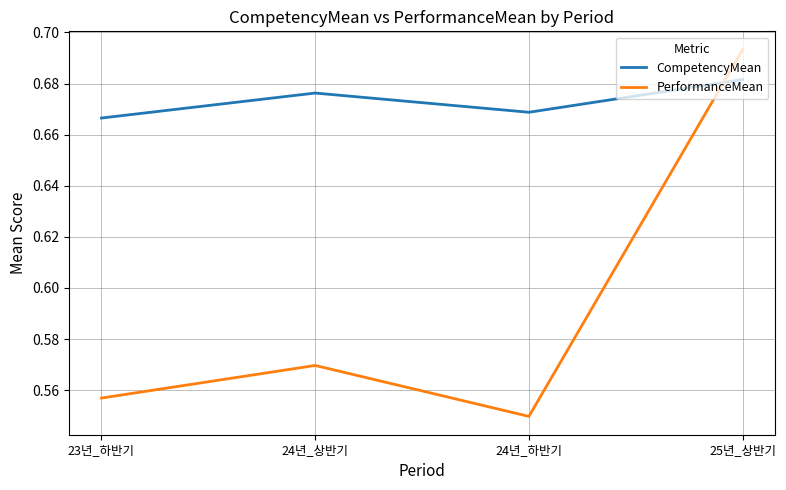

List the series in order of their peak value, highest first.

PerformanceMean, CompetencyMean